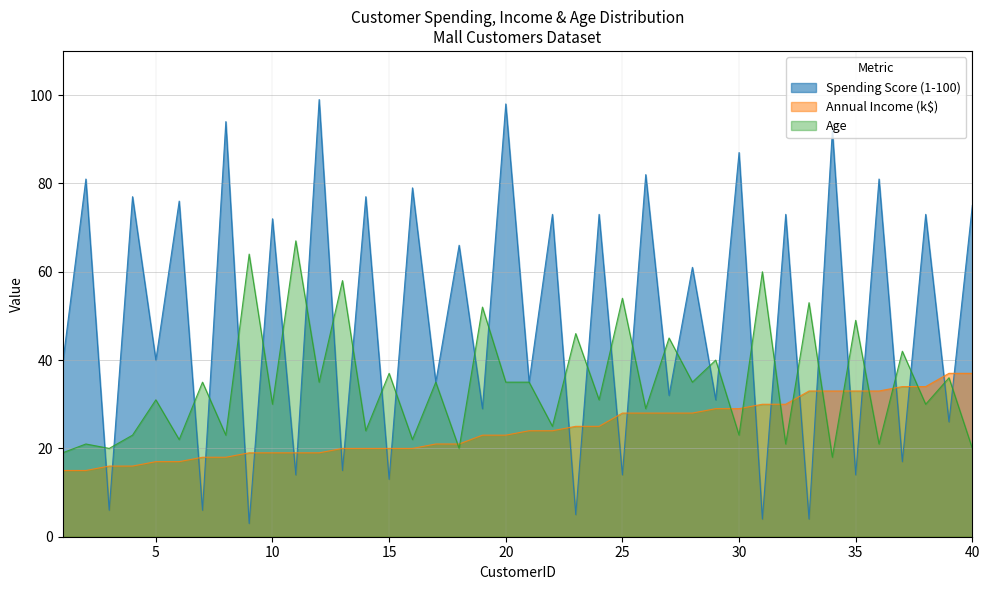

Rank the series by their maximum value, from highest to lowest.

Spending Score (1-100), Age, Annual Income (k$)